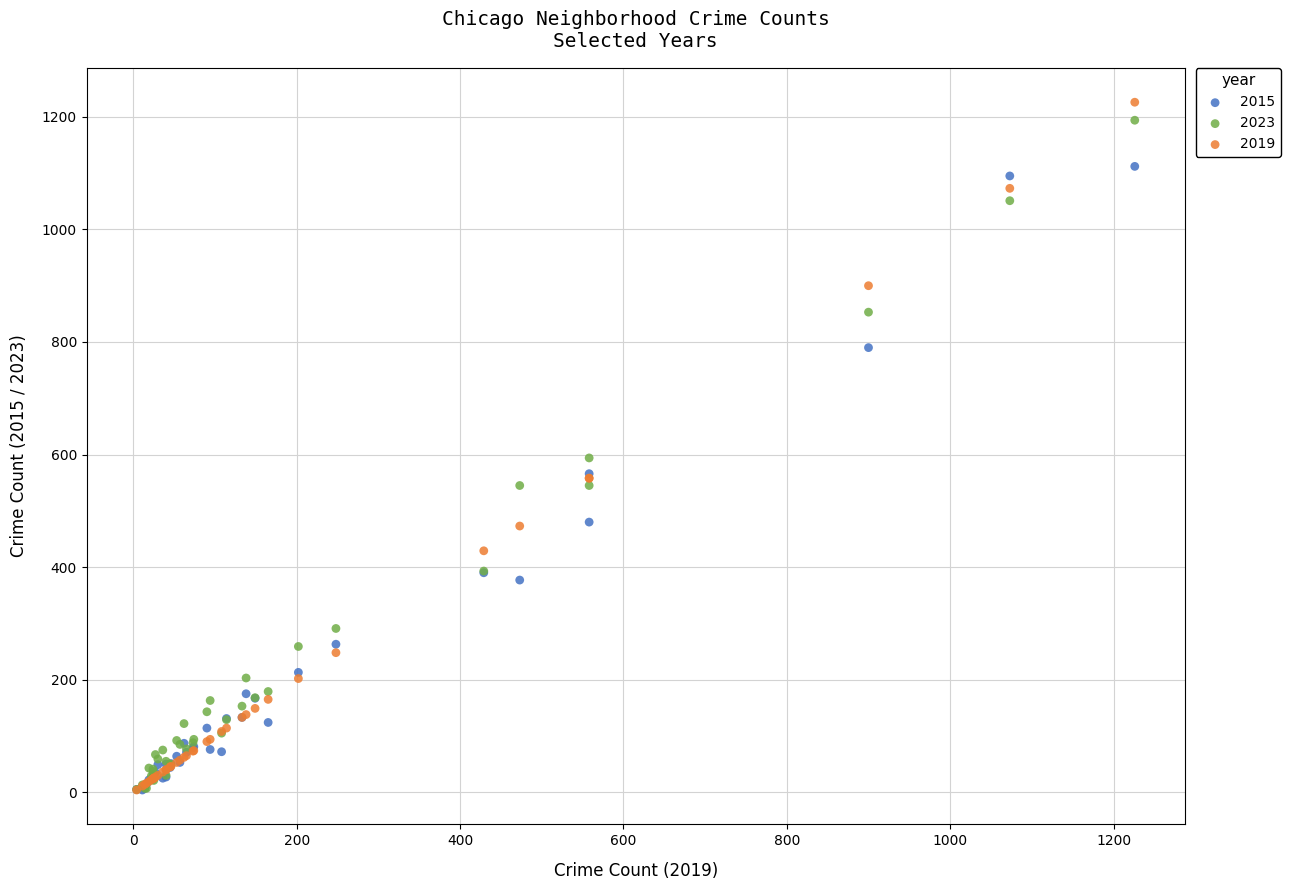

Across all series, what Y value is closest to 615?

594